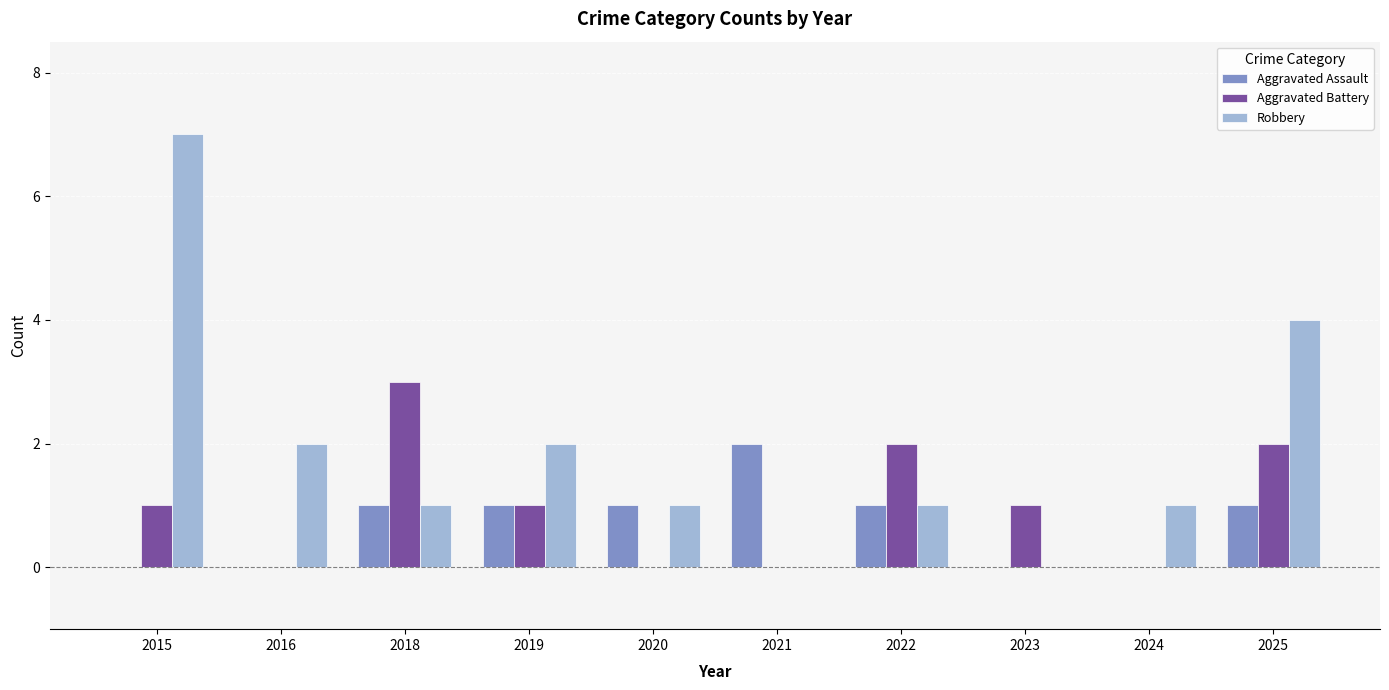

Count the Robbery values in the range 1 to 2.

6